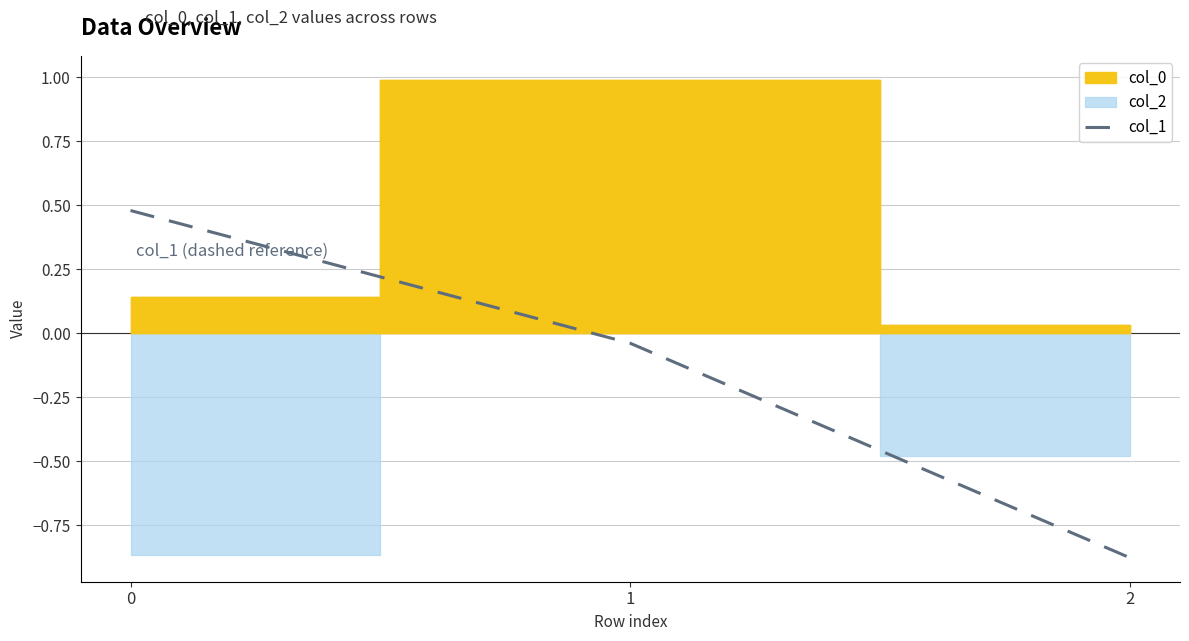

Reading left to right, extract all data points from this chart.

0=0.5	1=-0.0	2=-0.9